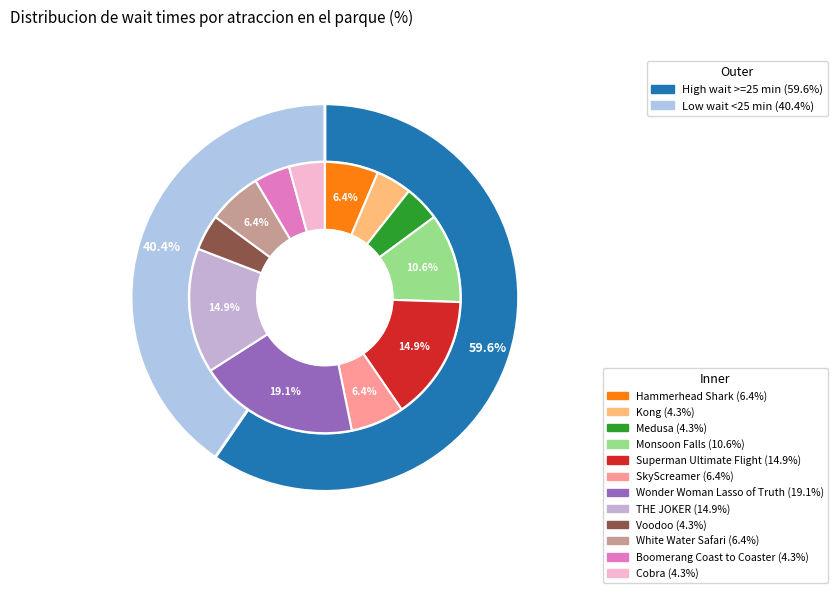

What percentage do Voodoo and Medusa together represent?

8.5%